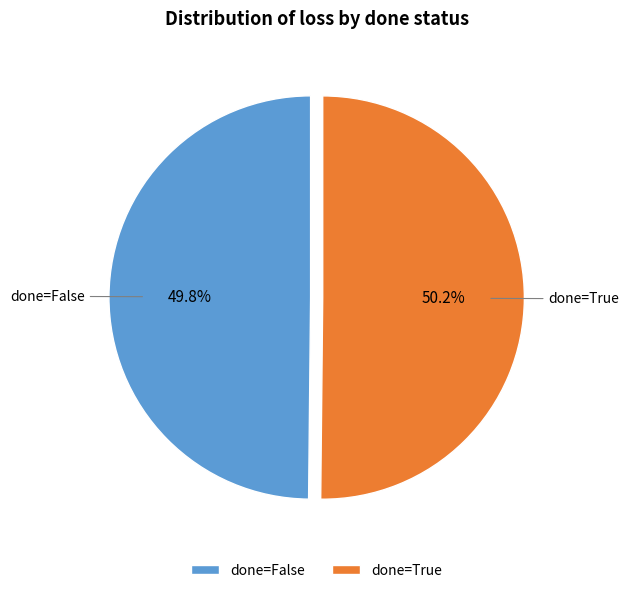

Is there a majority slice in this chart?

Yes